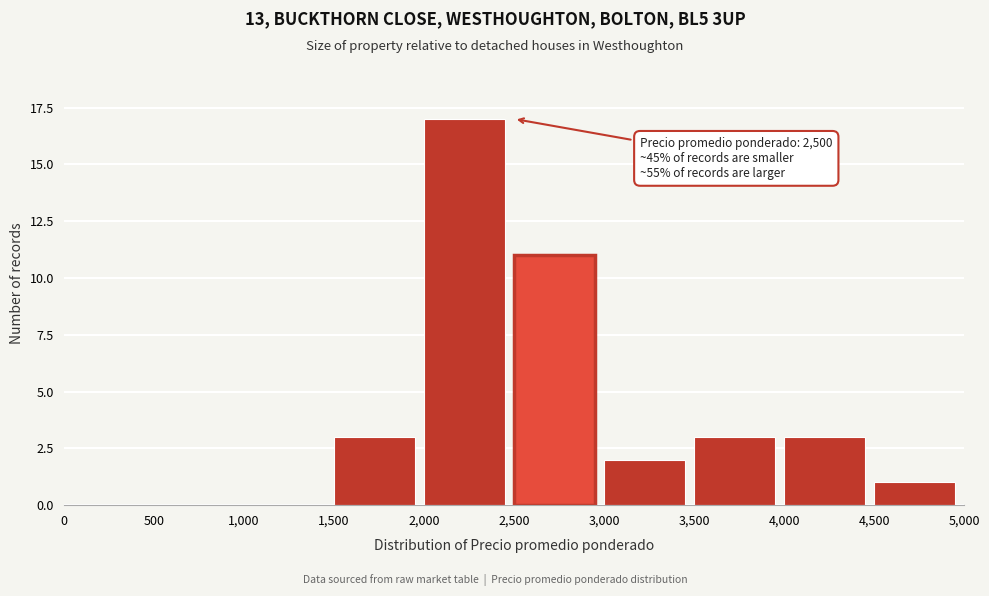

Which range on the x-axis has the tallest bar?

2,000 to 2,500